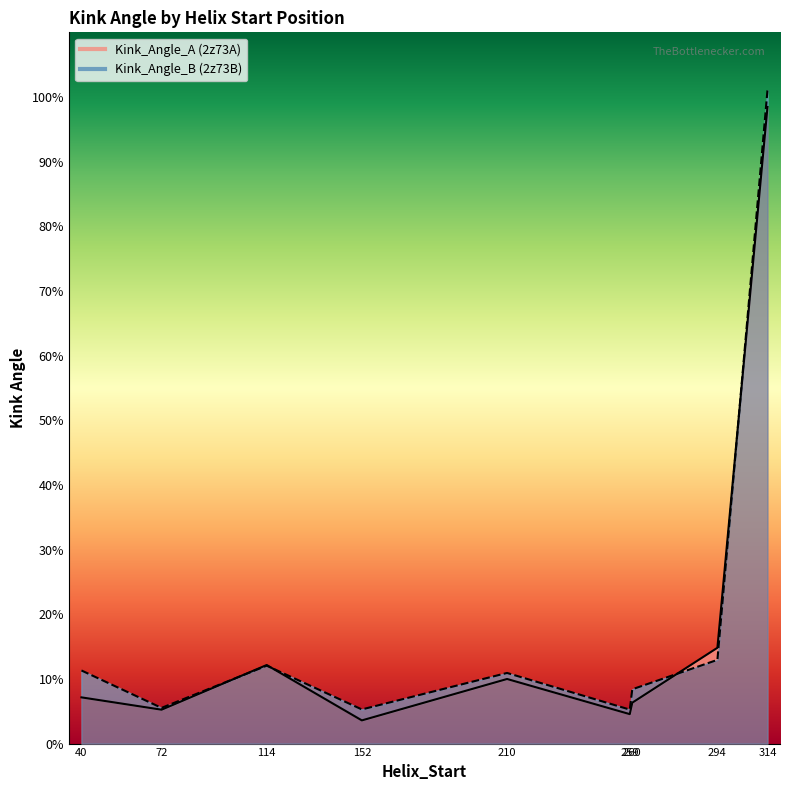

What is the spread (max minus min) of values at 40?

4.2